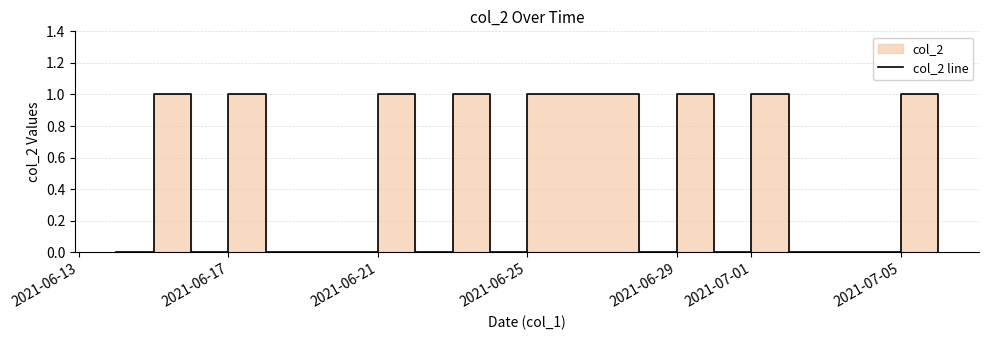

At which category does the chart reach its peak across all series?

2021-06-17